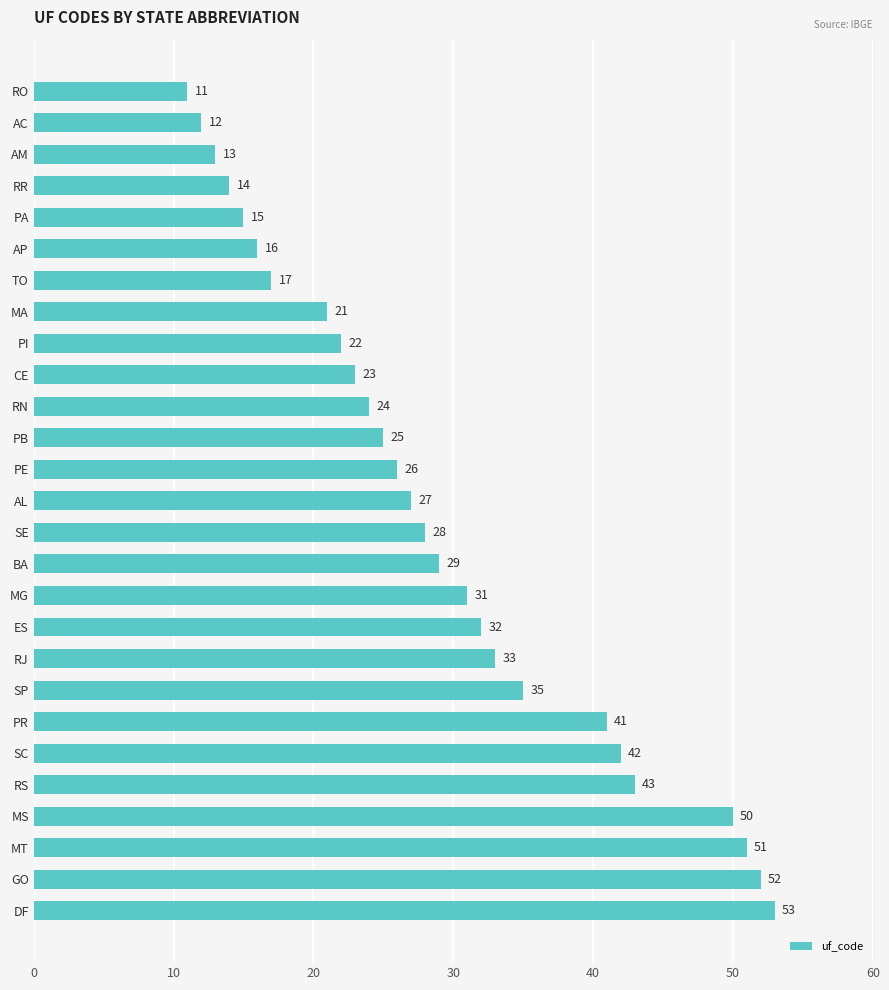

Reading bottom to top, extract all data points from this chart.

53	52	51	50	43	42	41	35	33	32	31	29	28	27	26	25	24	23	22	21	17	16	15	14	13	12	11